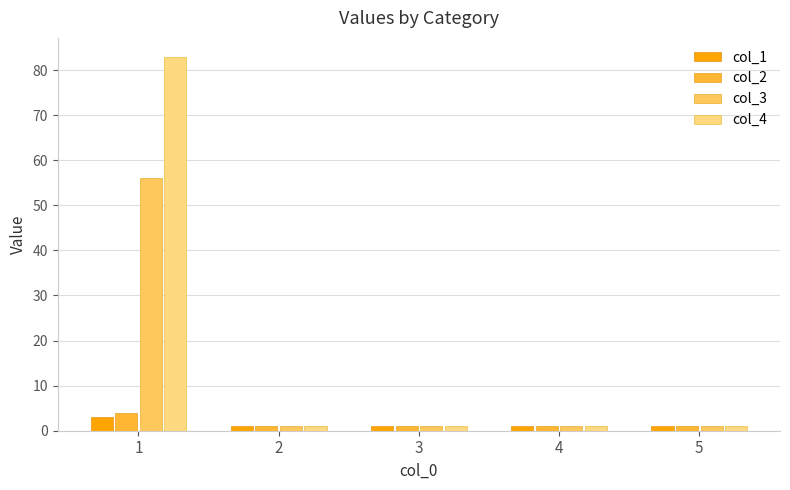

Rank the series by their maximum value, from lowest to highest.

col_1, col_2, col_3, col_4